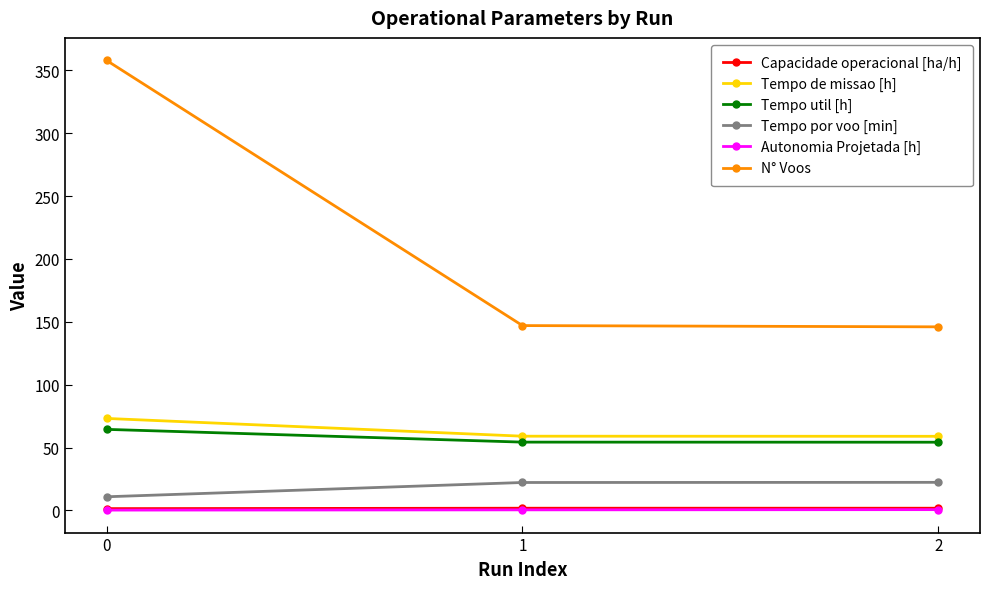

Is the value of Tempo por voo [min] at 1 greater than the value of Capacidade operacional [ha/h] at 0?

Yes